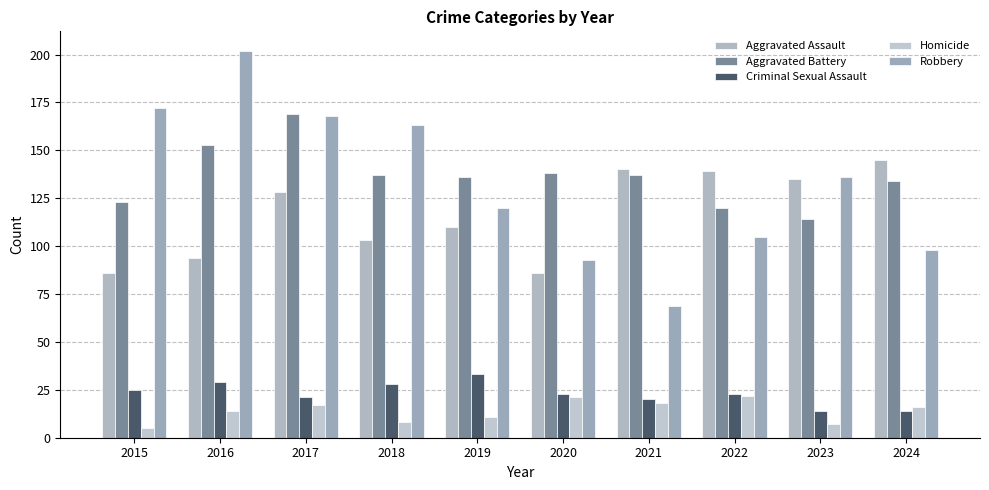

What is the approximate value of Aggravated Assault at 2021, to the nearest 10?

140